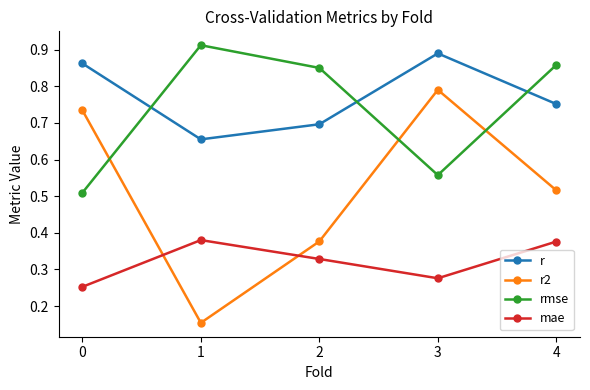

How many mae values are between 0 and 1?

5